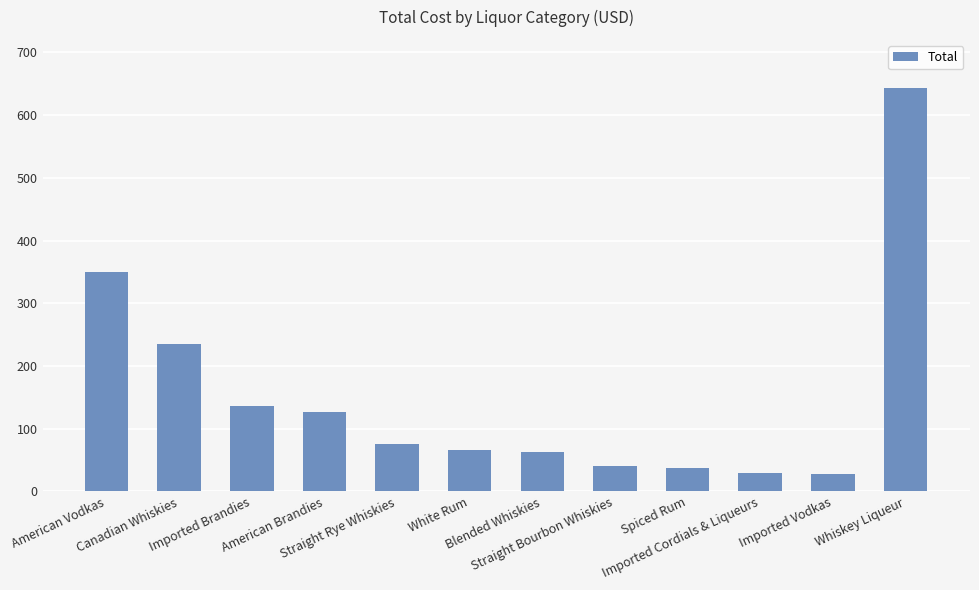

What is the value of the 6th bar from the left?

66.8